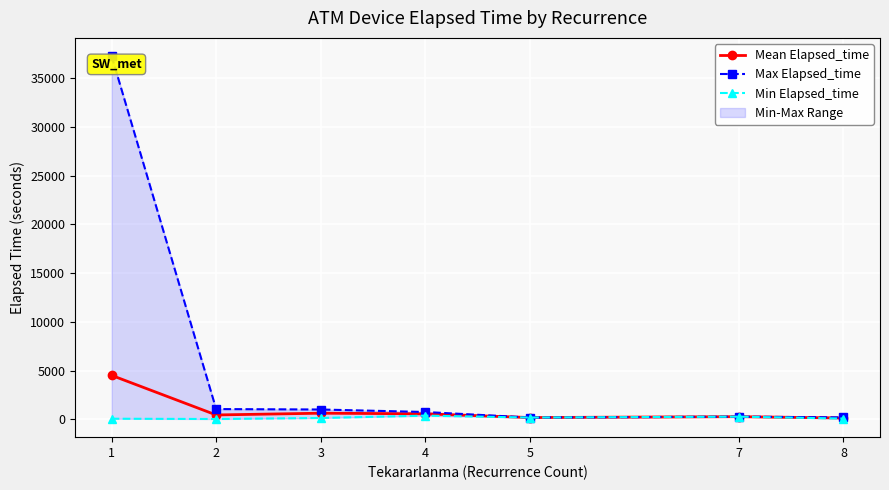

The Mean Elapsed_time series shows 445.5 at 2. True or false?

True